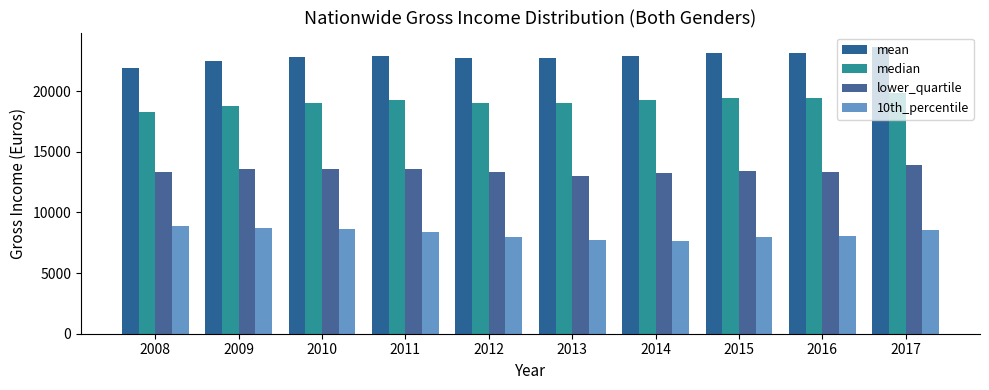

List the series in order of their overall mean, lowest first.

10th_percentile, lower_quartile, median, mean